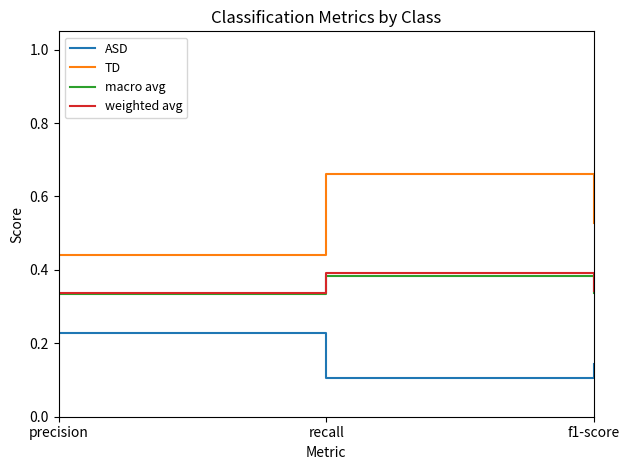

Which series has the largest total across all categories?

TD